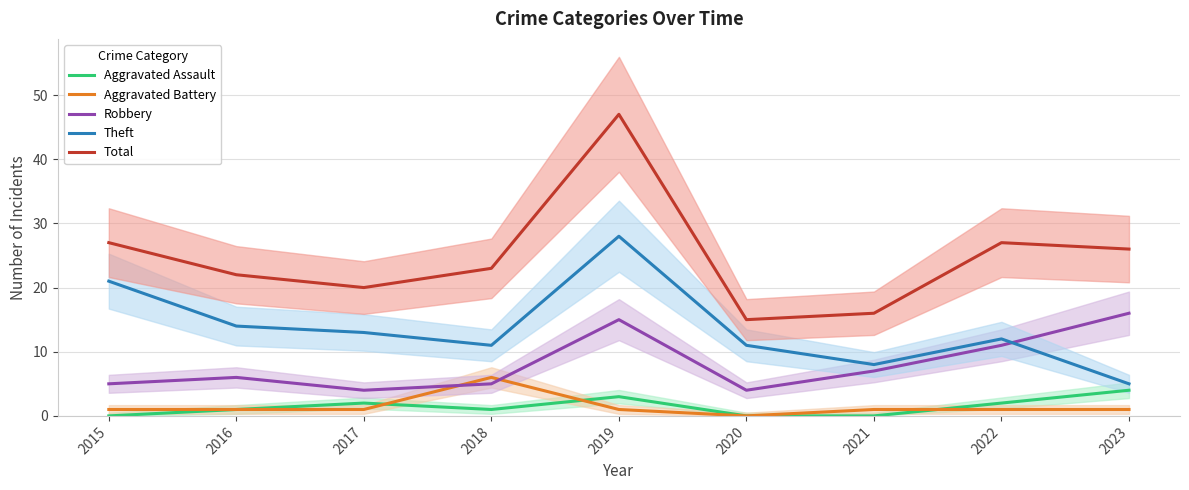

In Total, how many points are higher than both neighbors (excluding endpoints)?

2